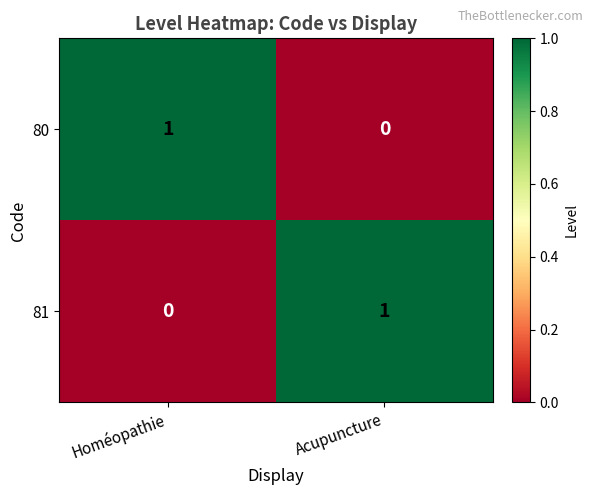

At how many categories does at least one series exceed 0?

2